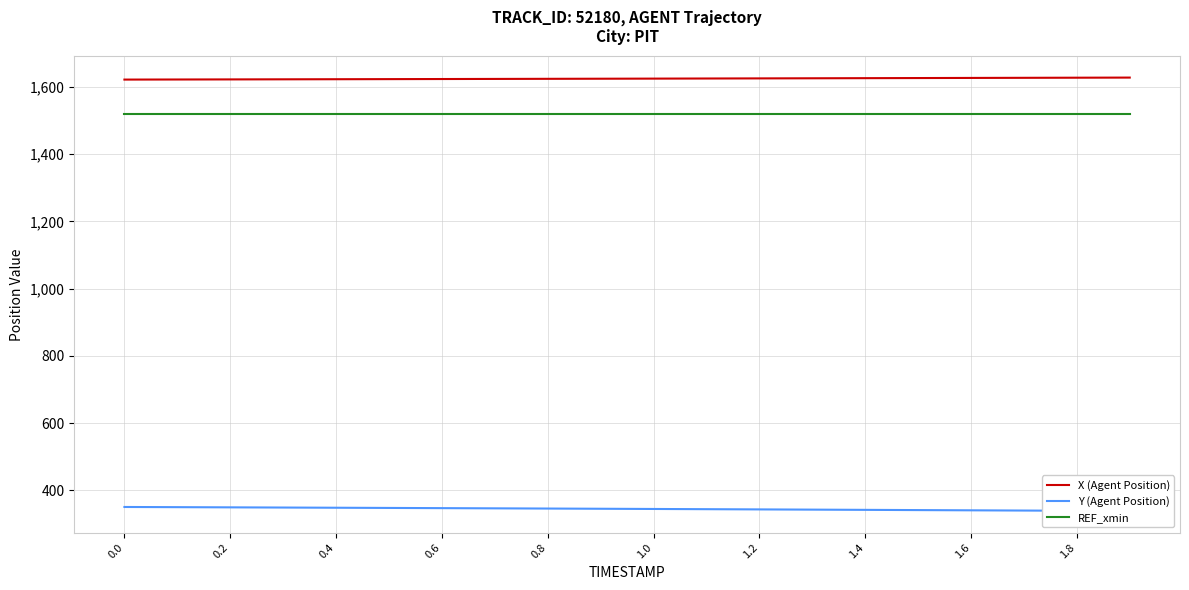

How many lines are shown in the chart?

3